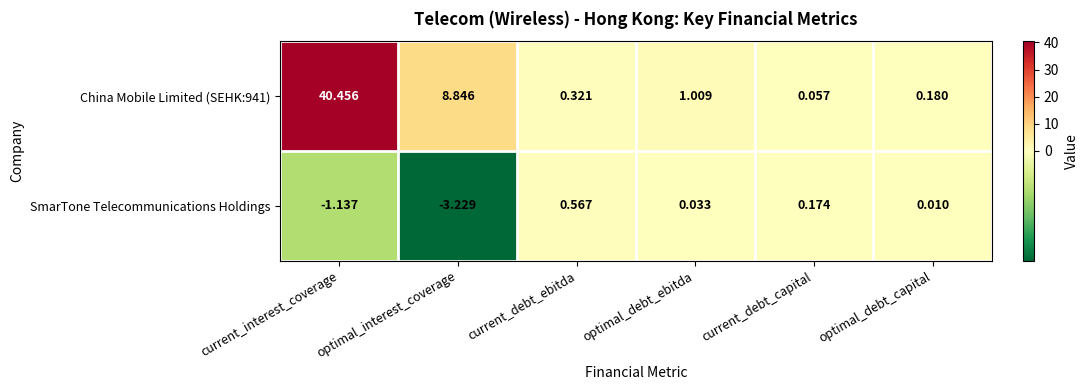

Rank the series by their average value, from lowest to highest.

SmarTone Telecommunications Holdings, China Mobile Limited (SEHK:941)